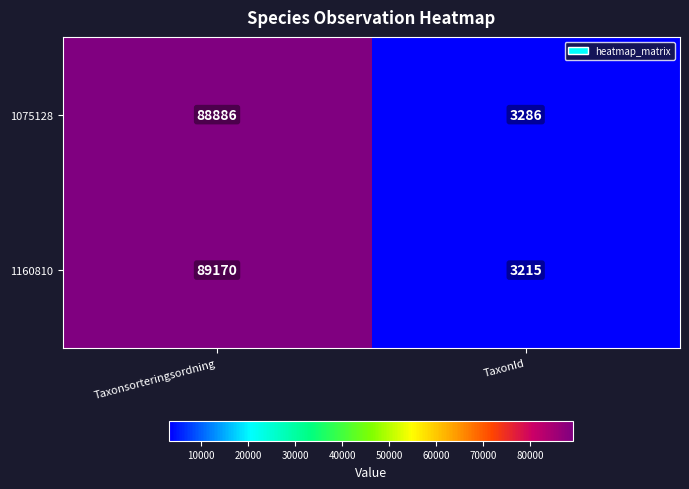

Reading left to right, what are all the values shown in this chart?

1075128: Taxonsorteringsordning=88886	TaxonId=3286
1160810: Taxonsorteringsordning=89170	TaxonId=3215